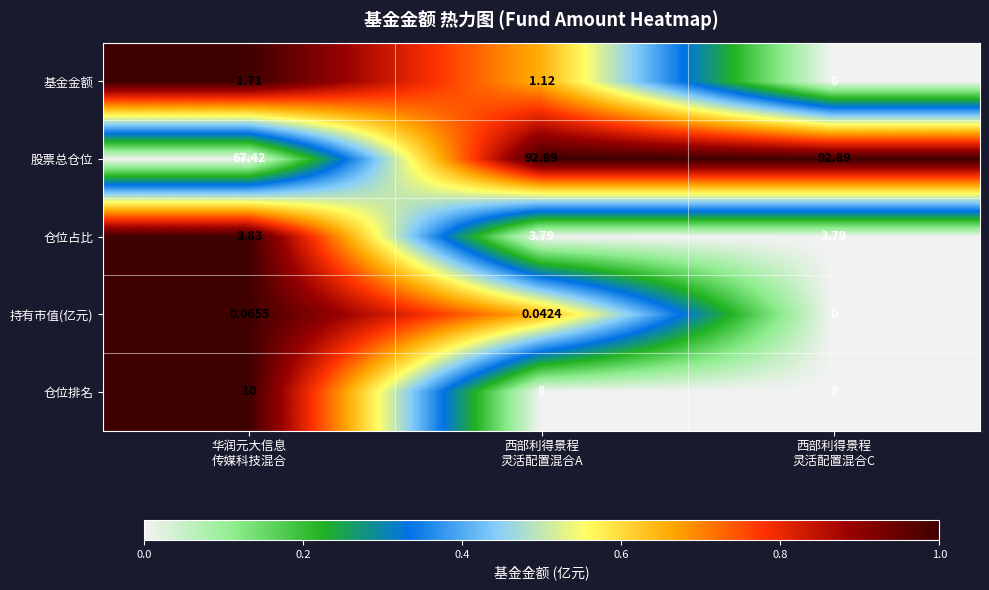

What is the difference between the highest and lowest values at 华润元大信息
传媒科技混合?

67.4